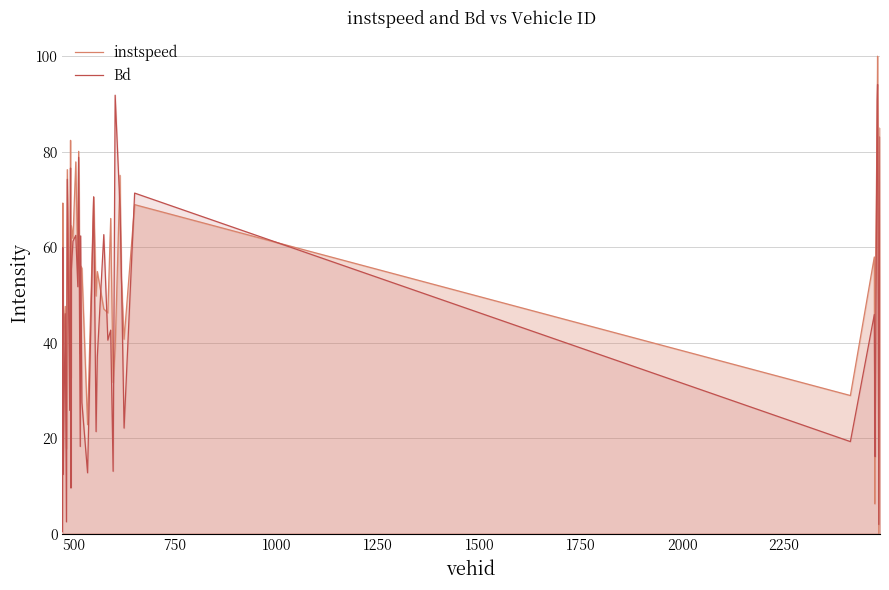

Which series has the widest spread of values?

instspeed